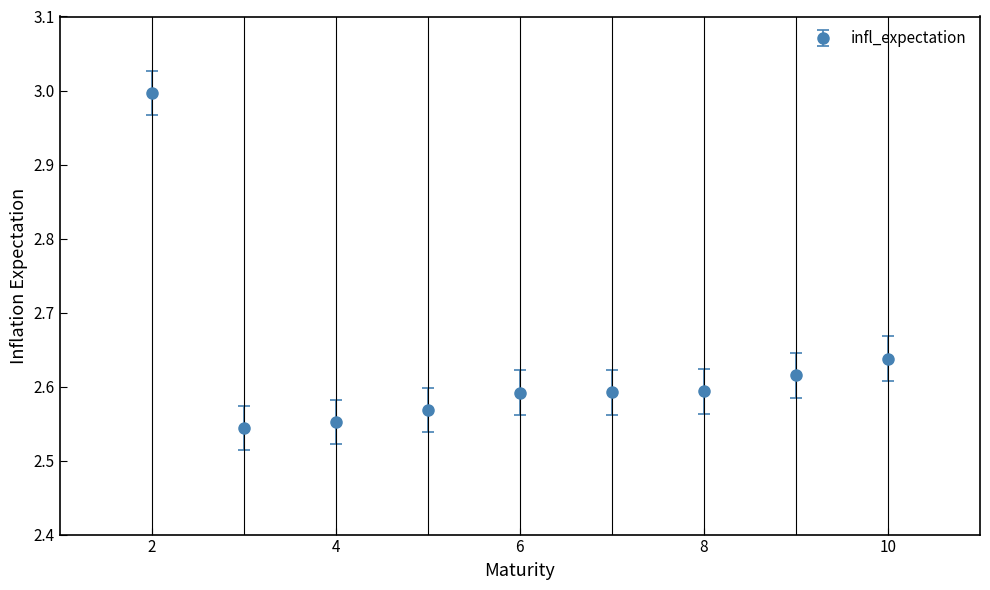

What is the sum of all values?

23.7